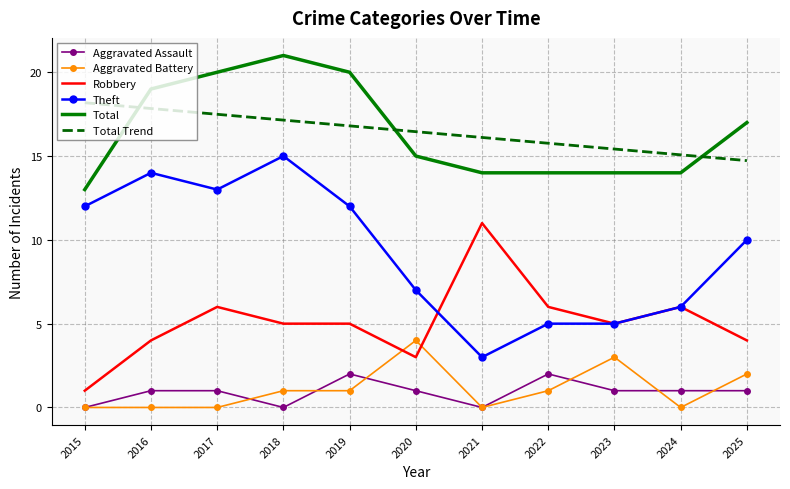

Is the value of Total Trend at 2021 greater than the value of Robbery at 2015?

Yes